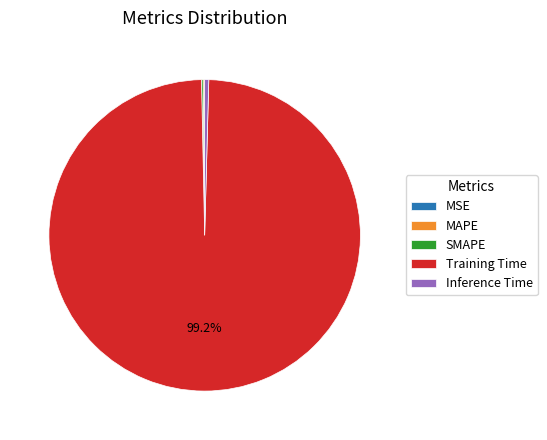

To the nearest percent, what is the combined percentage of Inference Time and Training Time?

100%